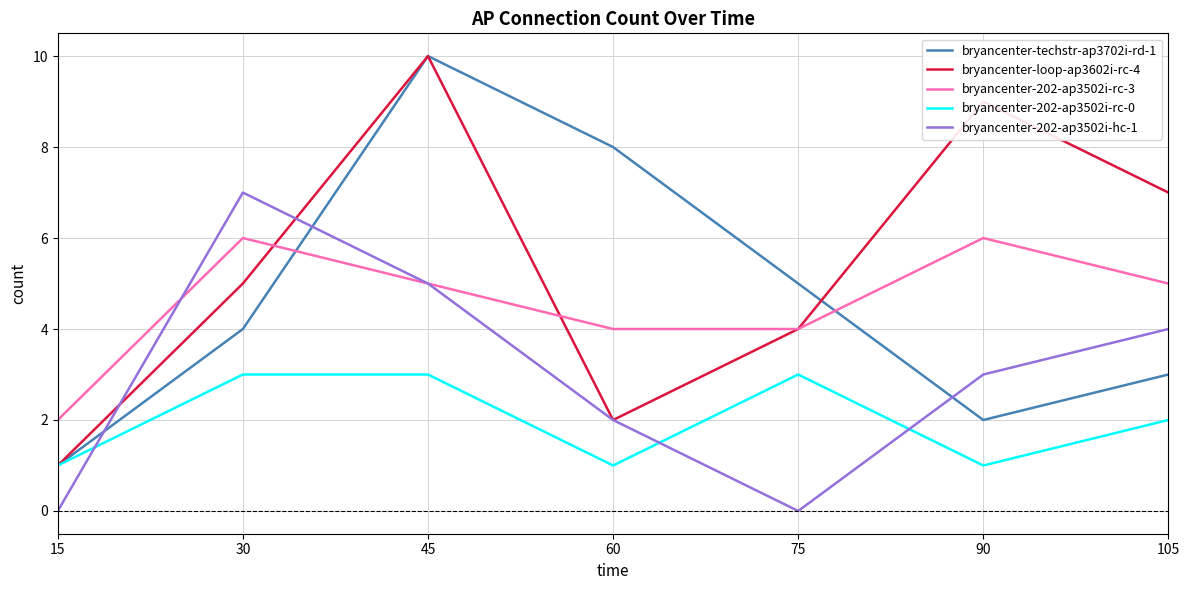

Which series ends up on top after the final intersection of bryancenter-techstr-ap3702i-rd-1 and bryancenter-202-ap3502i-hc-1?

bryancenter-202-ap3502i-hc-1